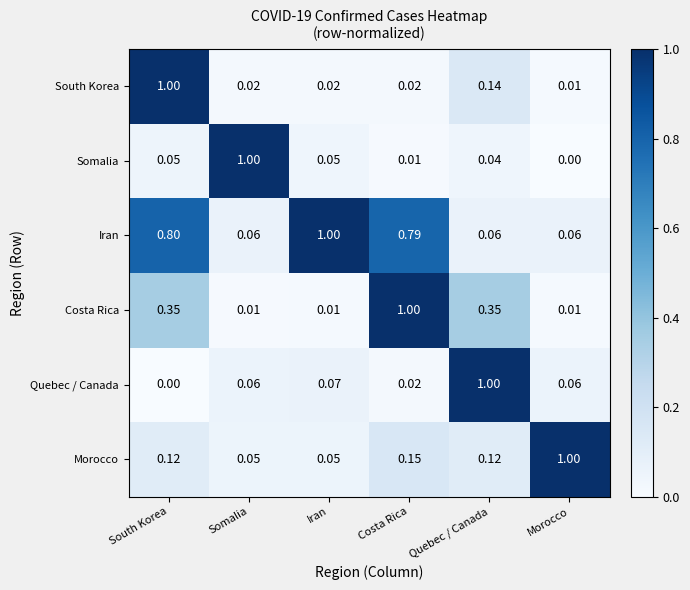

Which series changed the most between South Korea and Costa Rica?

South Korea